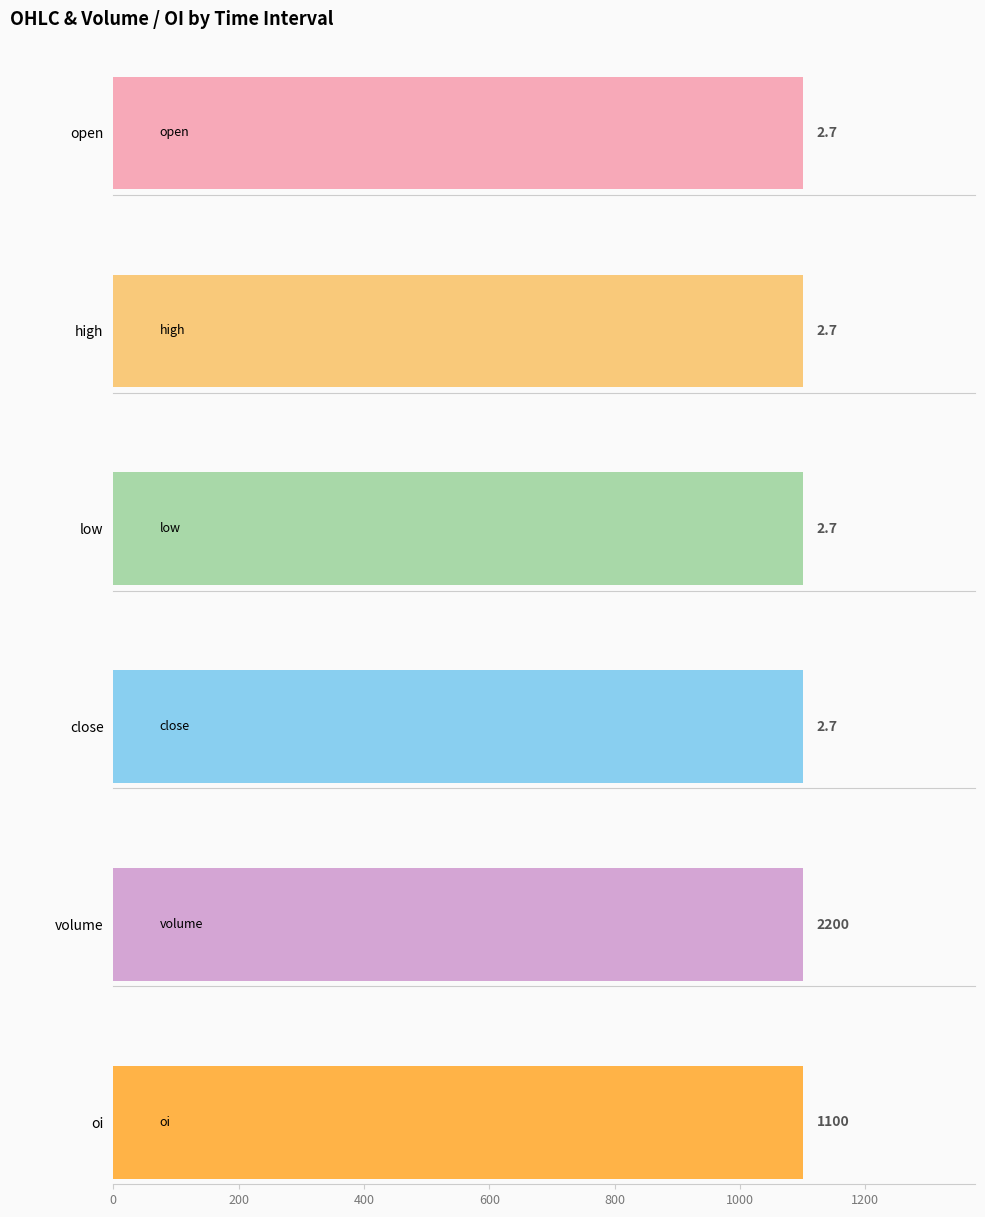

What is the greatest value displayed?

2200.0